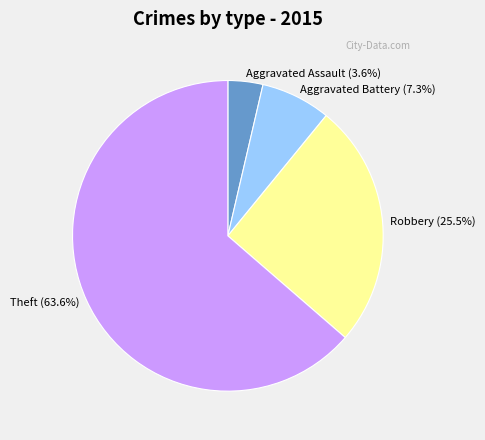

Combined, do Robbery (25.5%) and Aggravated Assault (3.6%) account for over 50%?

No